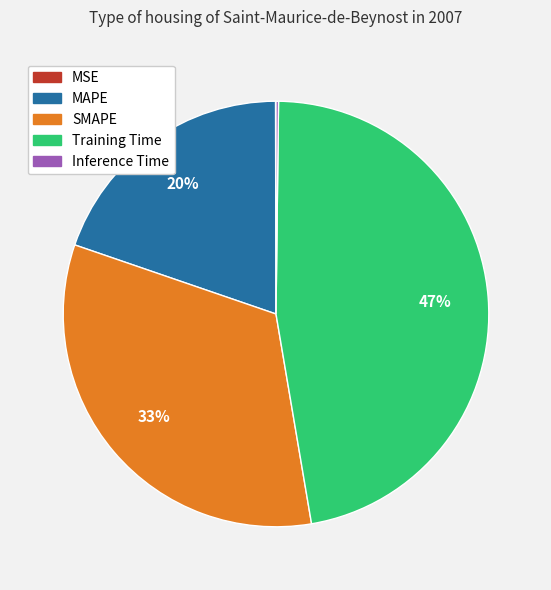

Which category has the biggest portion of the pie?

Training Time